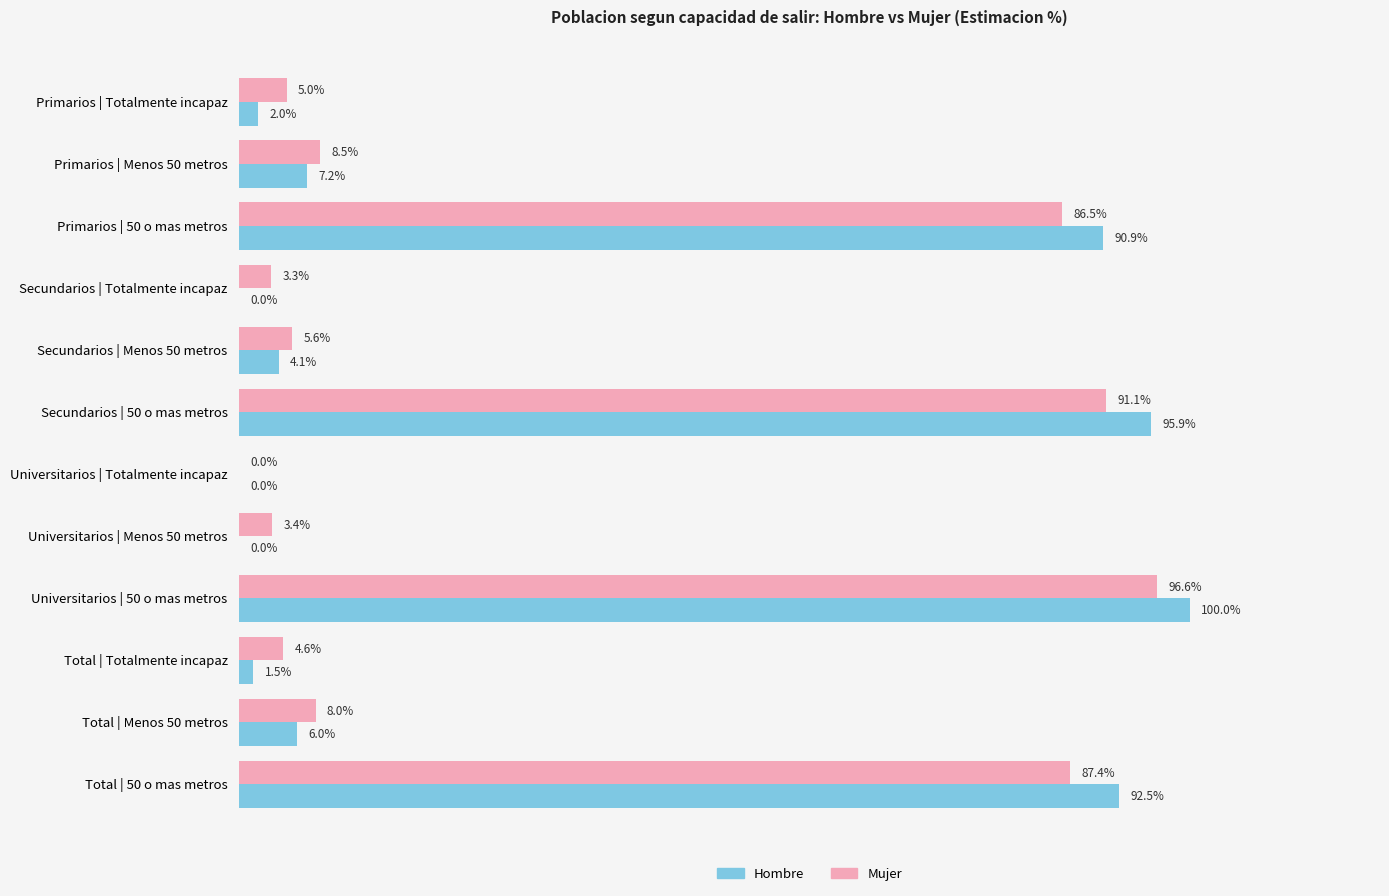

Between Universitarios | Totalmente incapaz and Total | Menos 50 metros, which series saw the biggest shift?

Mujer